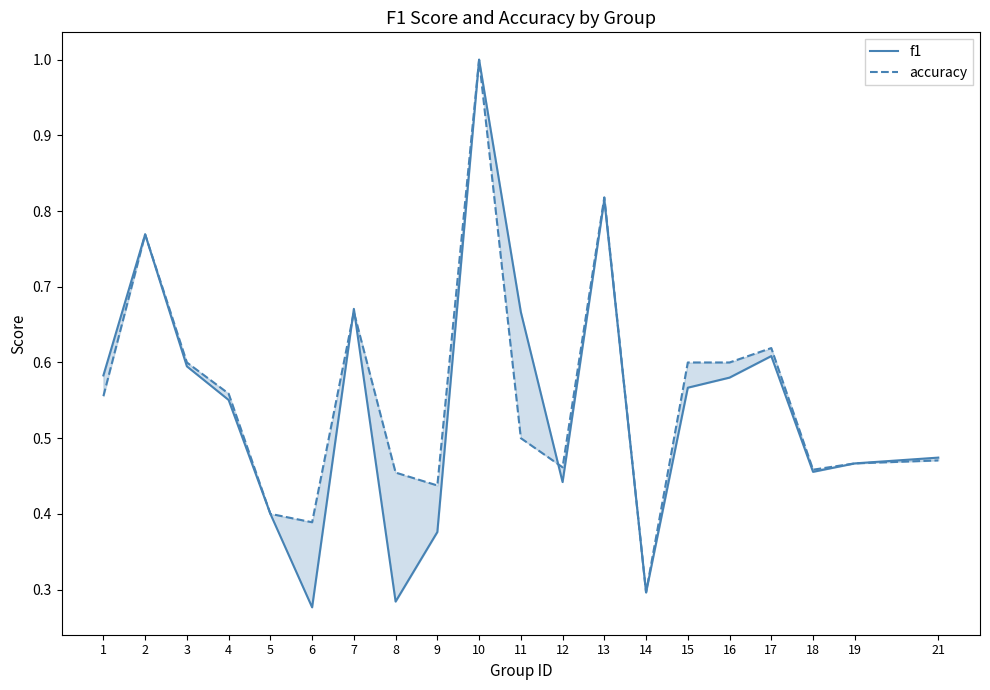

True or false: accuracy and f1 cross at least once.

True